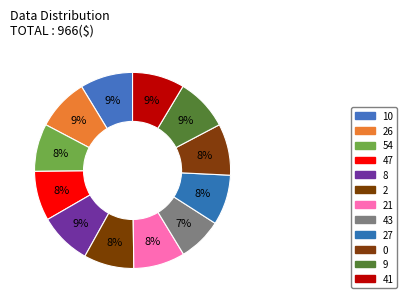

What portion of the pie excludes 21?

91.5%